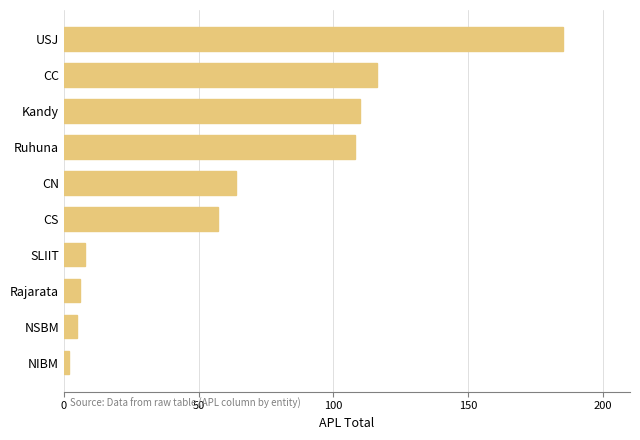

Which category has the highest value across all series?

USJ